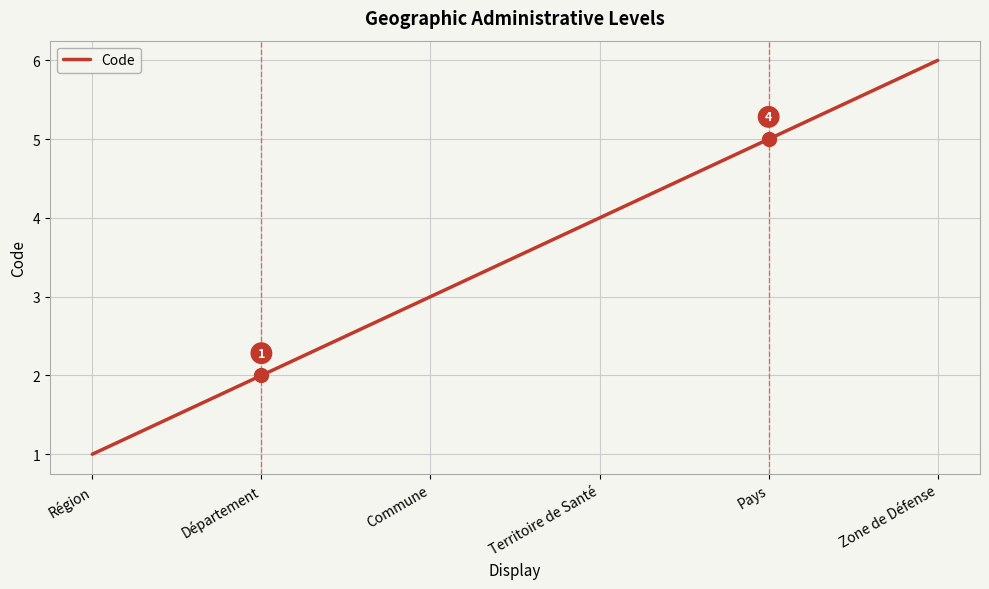

True or false: there are more than 1 points higher than both neighbors.

False